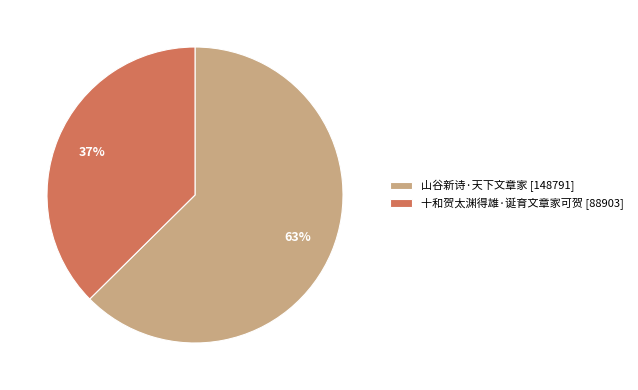

True or false: 山谷新诗·天下文章家 accounts for 63% of the total.

True